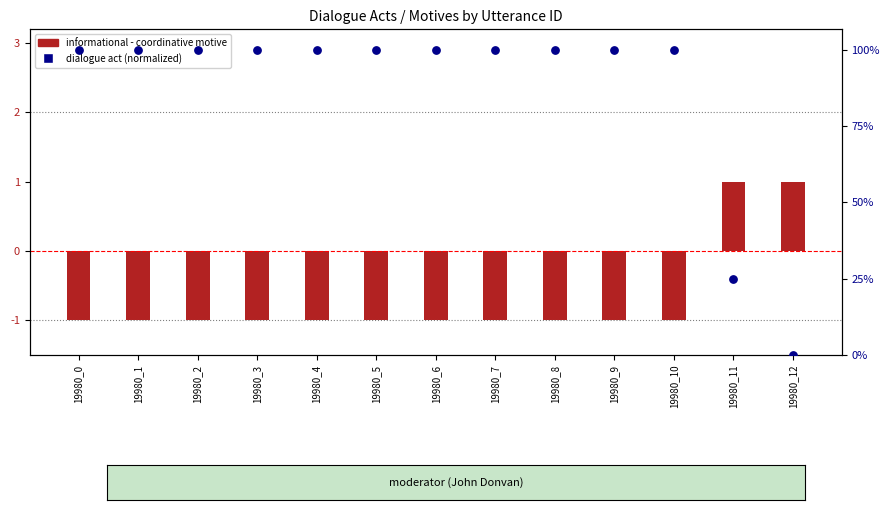

Between 19980_12 and 19980_6, which is larger?

19980_6